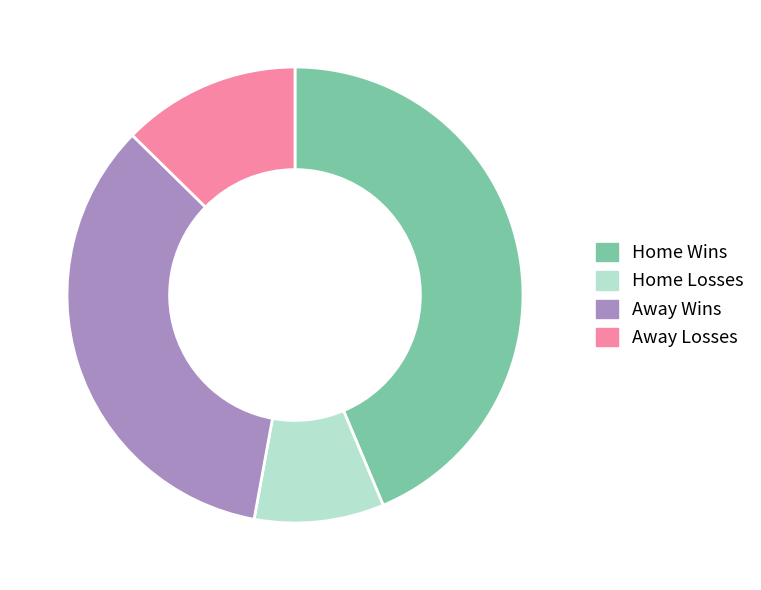

How many segments does this pie chart have?

4